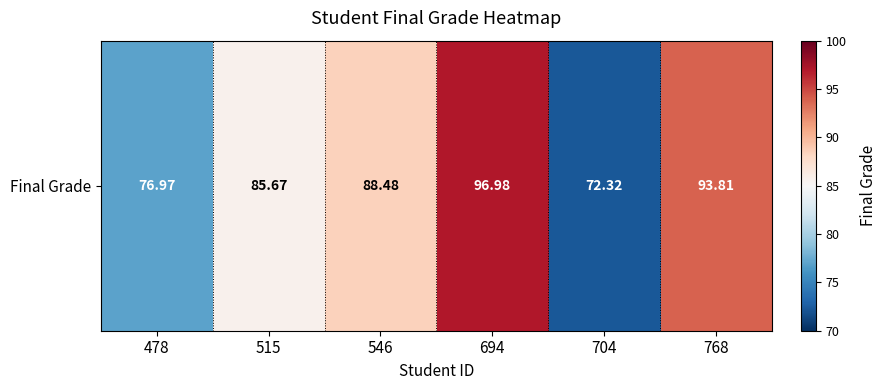

List the labels in order of value, smallest first.

704, 478, 515, 546, 768, 694